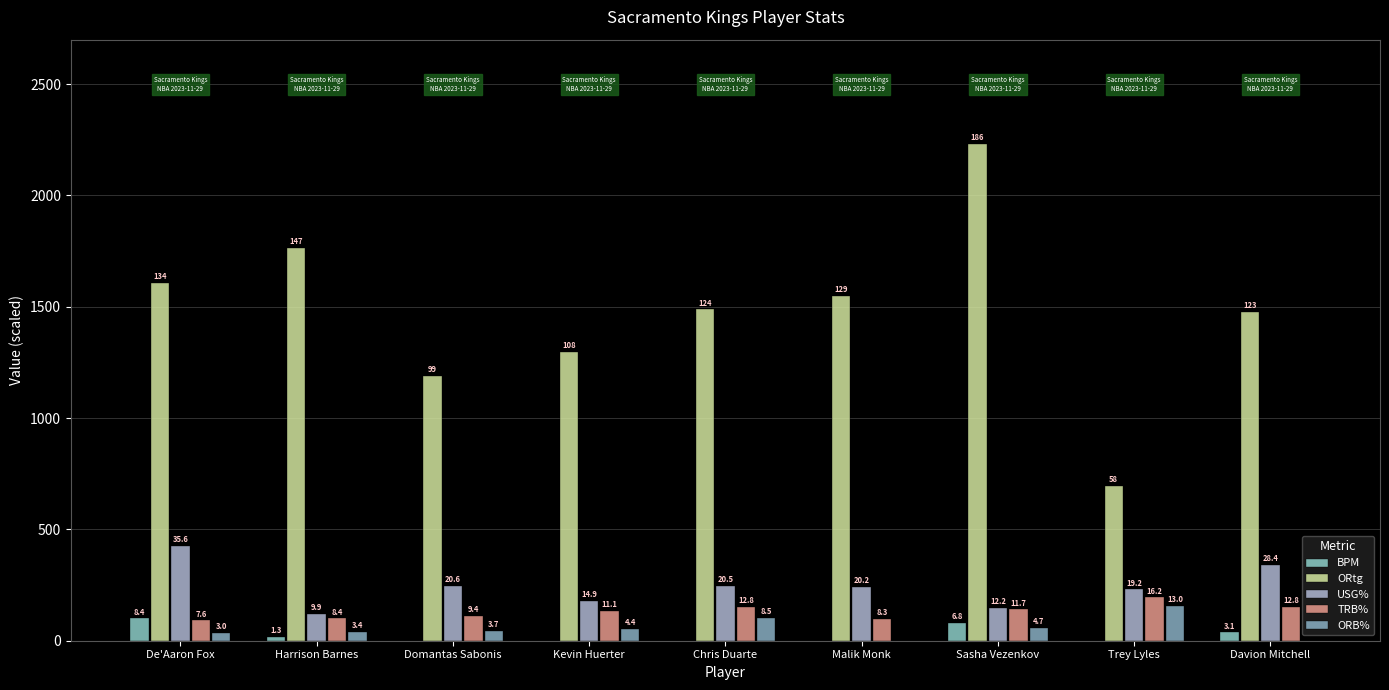

At which label does TRB% first exceed 133?

Kevin Huerter